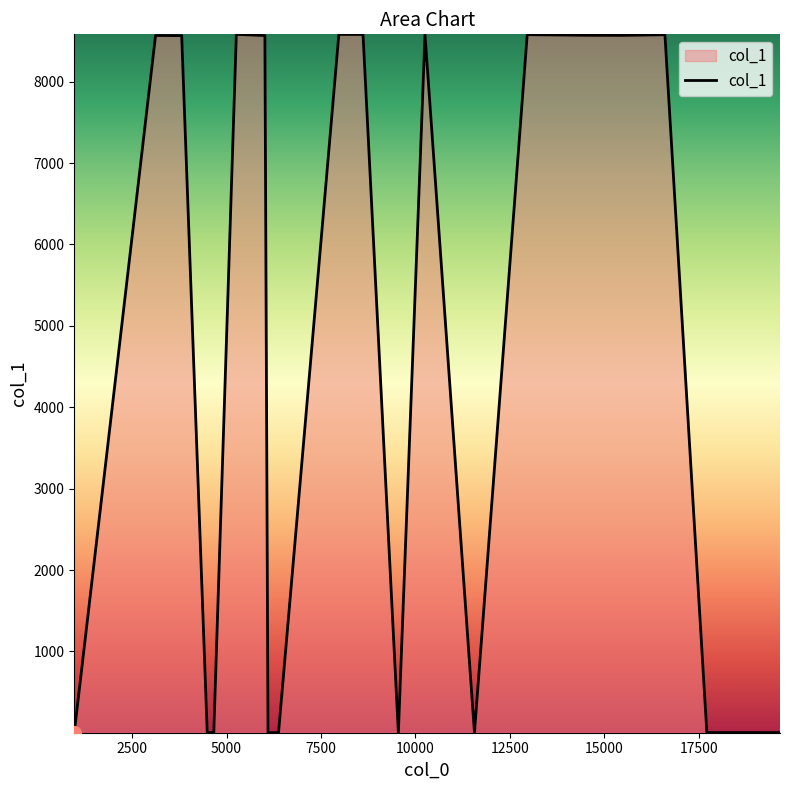

What is the greatest value displayed?

8581